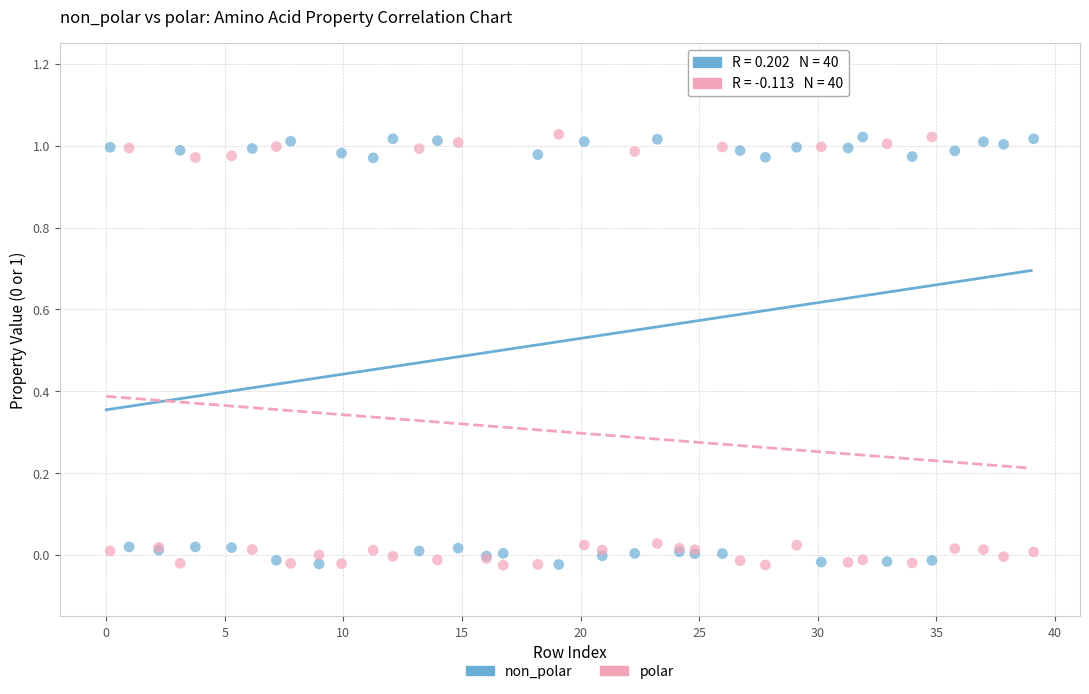

What is the X range (max minus min) for the scatter plot?

38.9